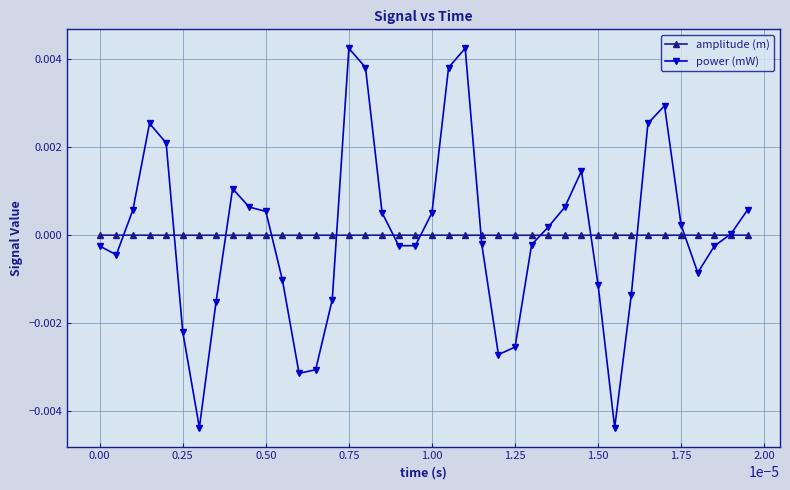

True or false: amplitude (m) has more than 1 points higher than both neighbors.

True